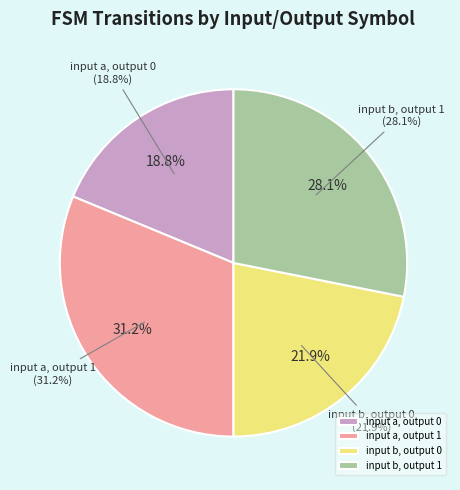

Is there any slice that represents more than half of the pie?

No